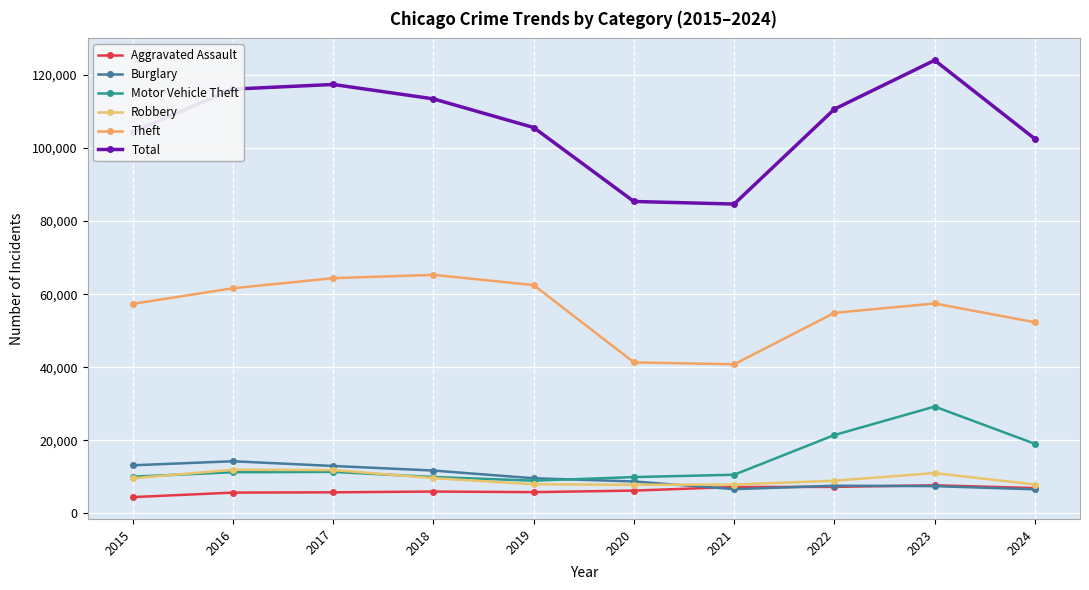

Where is Aggravated Assault nearest to the value 6095?

2018